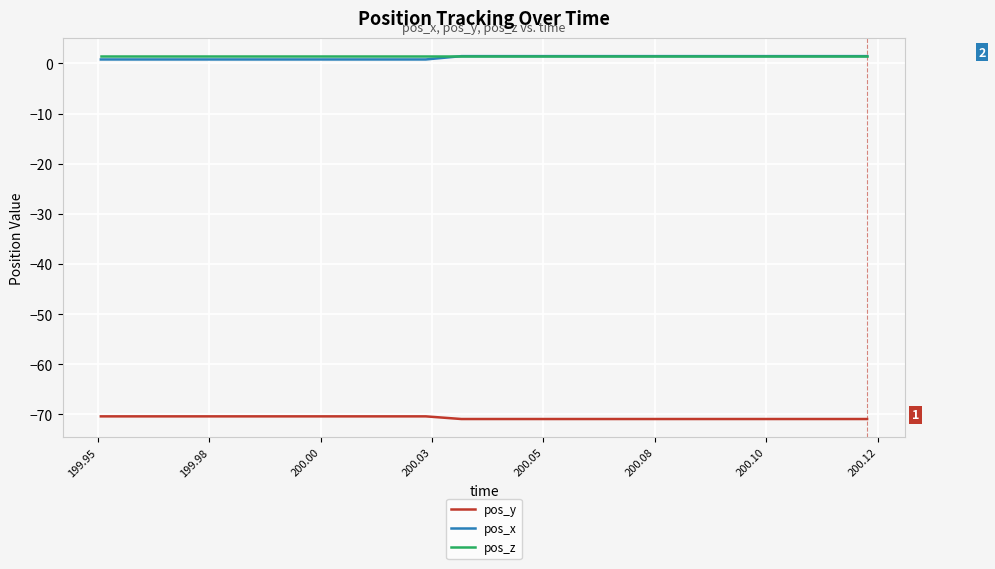

What is the maximum value for pos_y?

-70.4